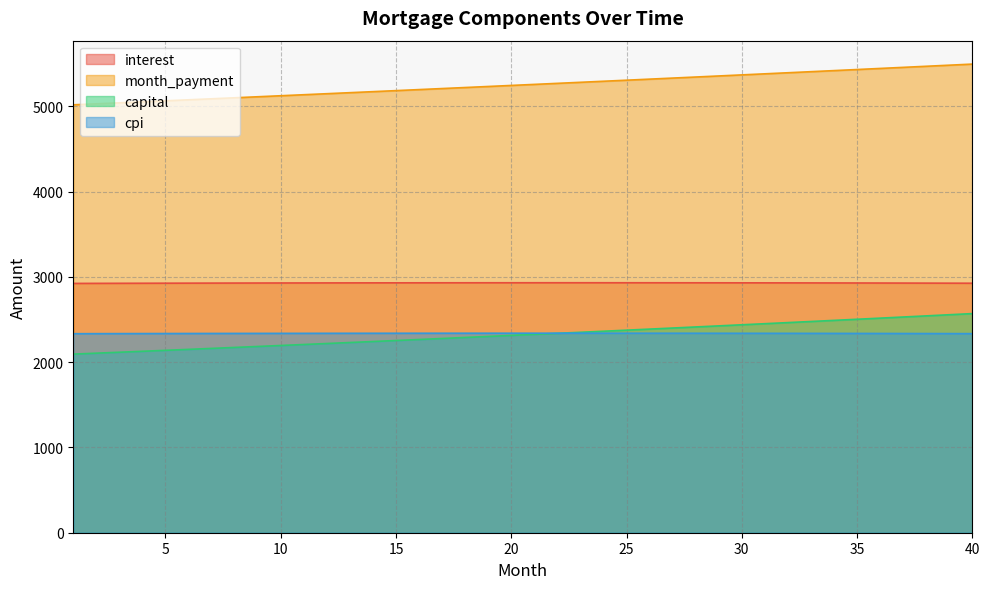

Where is capital nearest to the value 2332?

21